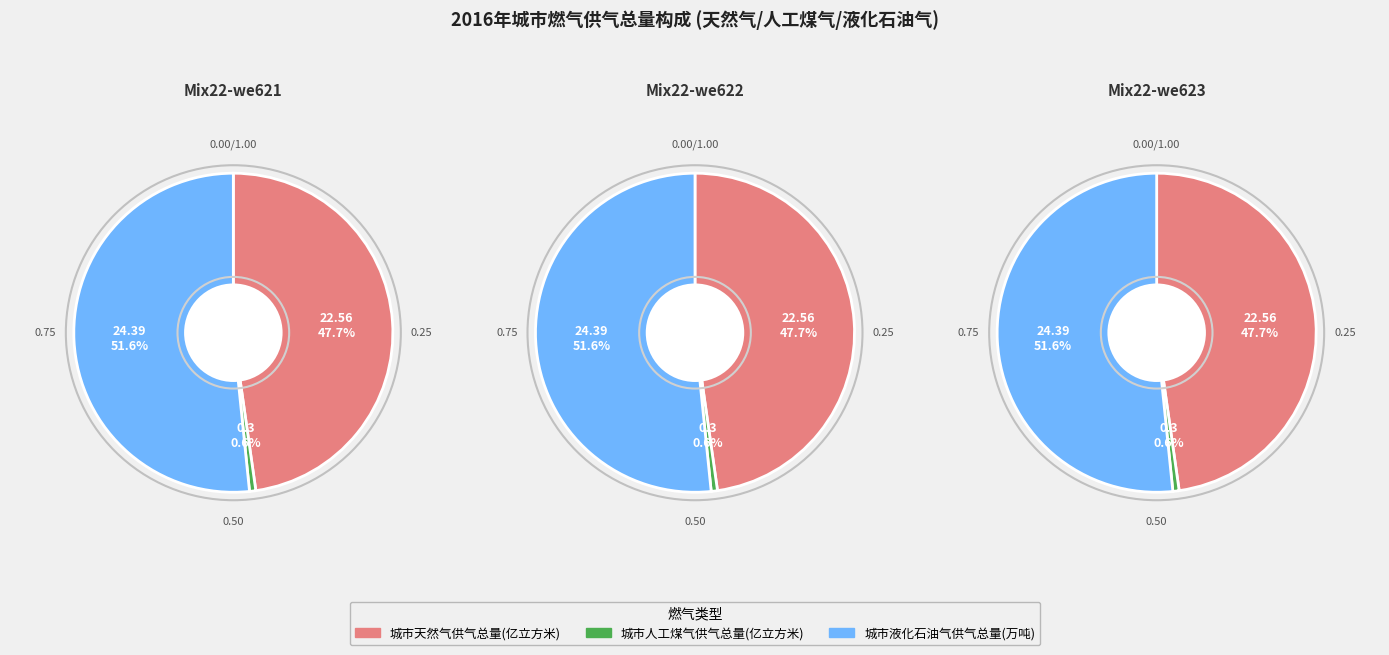

Which has a higher value, 城市天然气供气总量(亿立方米) or 城市液化石油气供气总量(万吨)?

城市液化石油气供气总量(万吨)